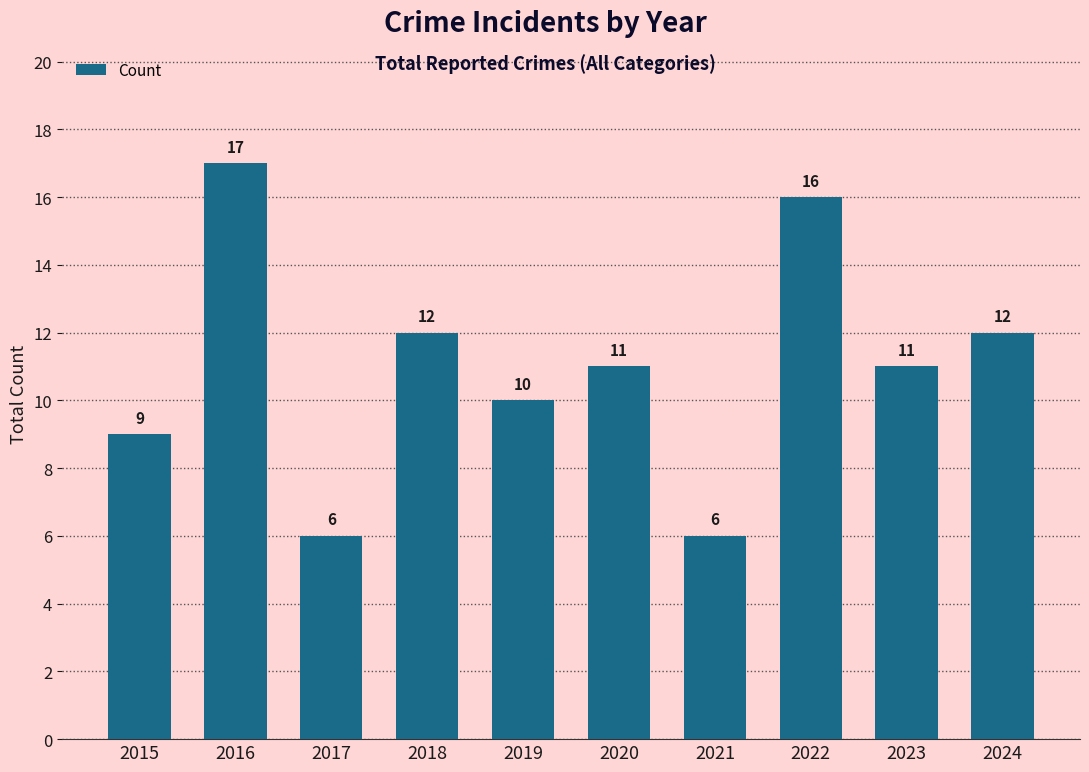

Count the number of categories in the chart.

10